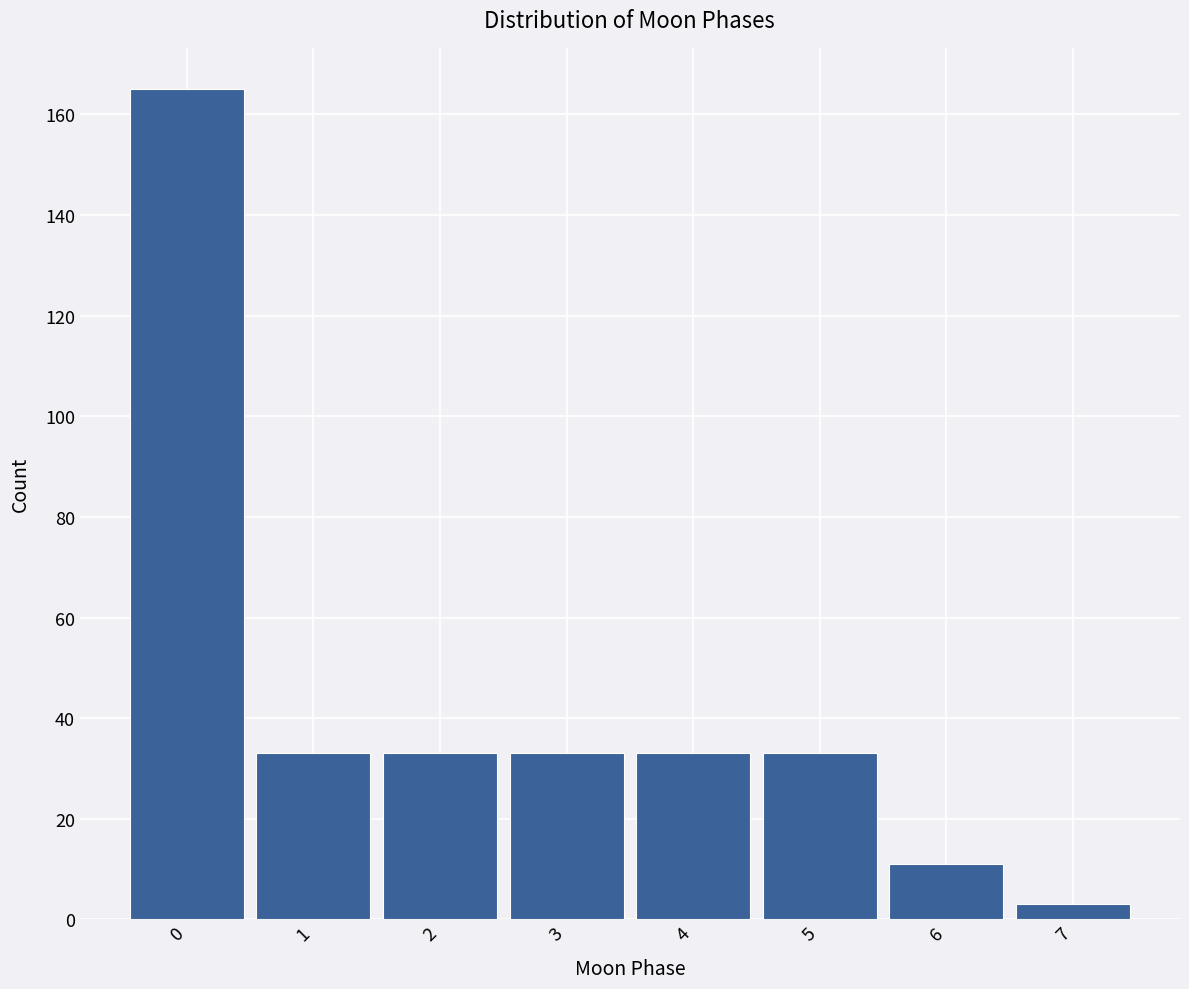

Reading left to right, what are all the values shown in this chart?

165	33	33	33	33	33	11	3